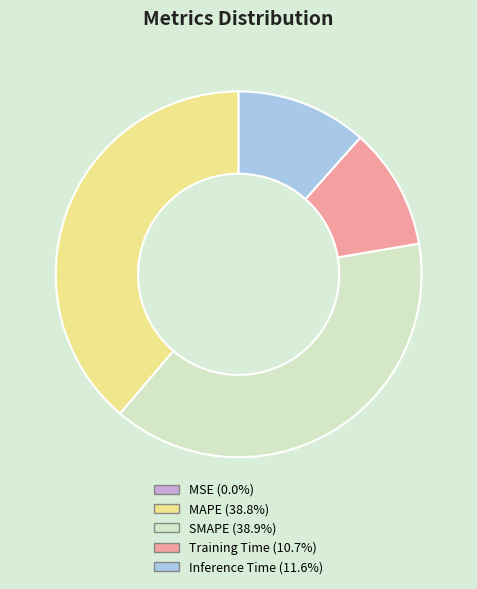

Do SMAPE and Inference Time together represent more than half of the pie?

Yes